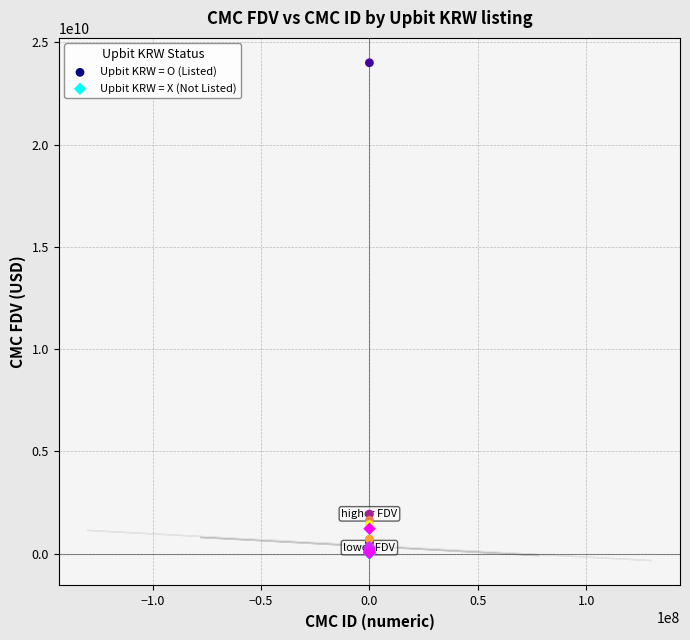

Which series has the largest Y range (max minus min)?

Upbit KRW = O (Listed)